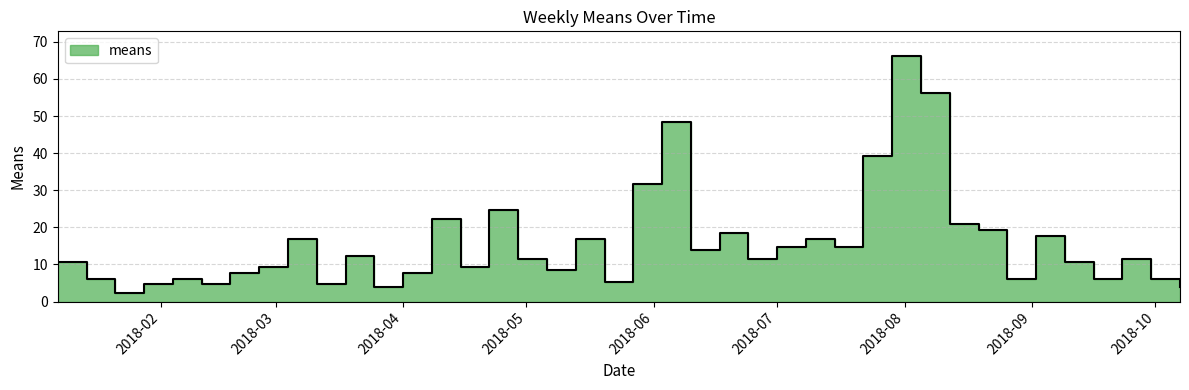

Which category has the lowest value across all series?

2018-01-21